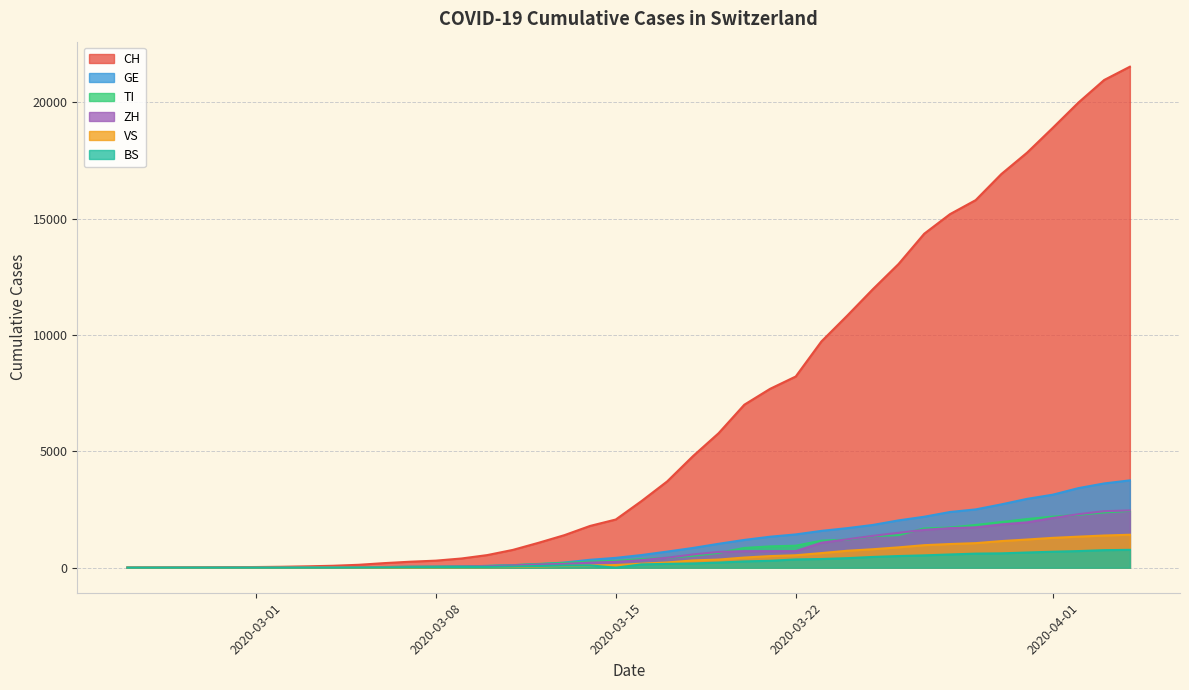

What is the greatest value displayed?

21529